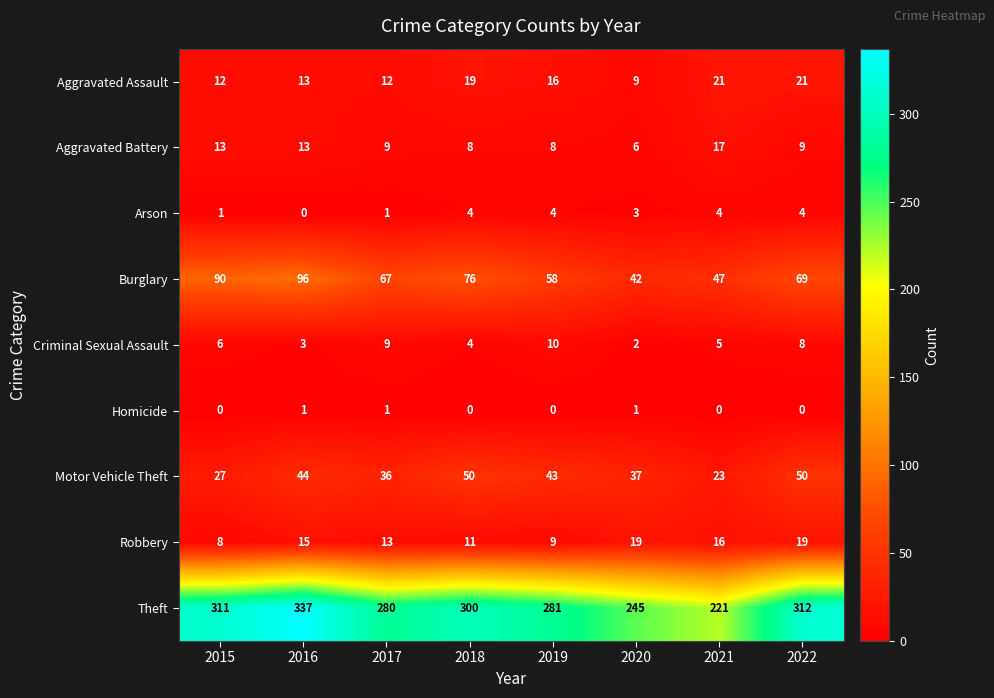

Which series has the widest spread of values?

Theft